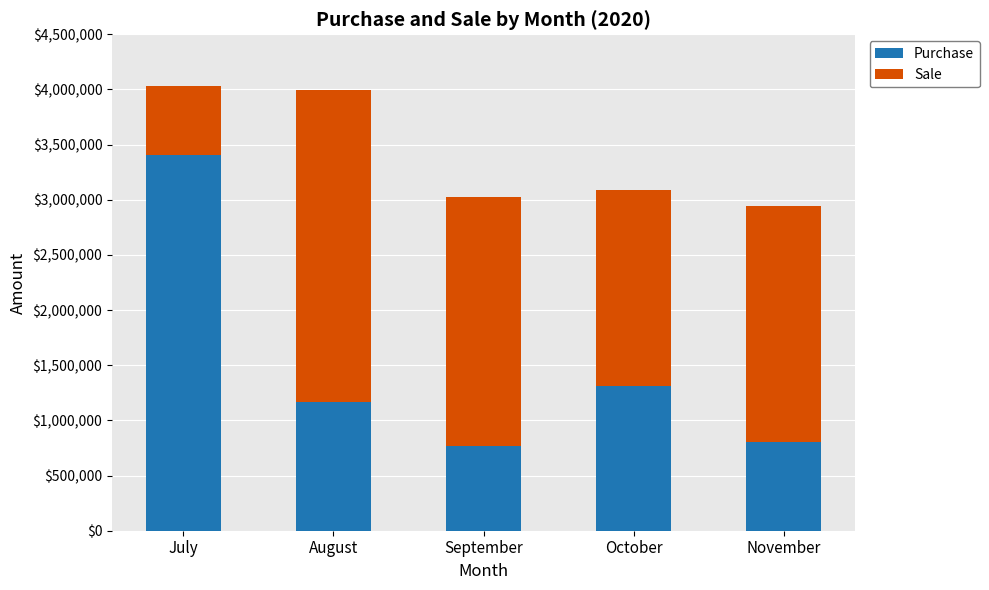

What is the difference between the Purchase values at October and August?

149787.0